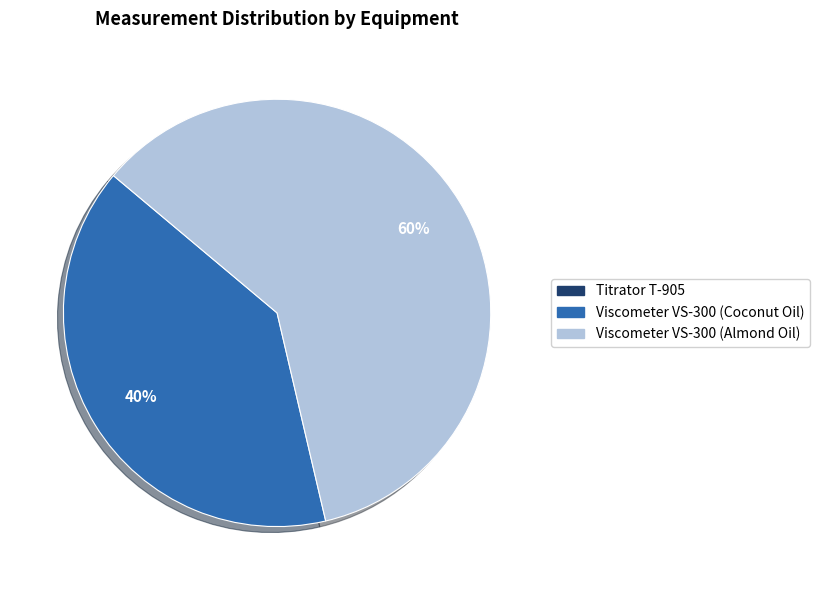

To the nearest percent, what portion does Viscometer VS-300 (Almond Oil) represent?

60%